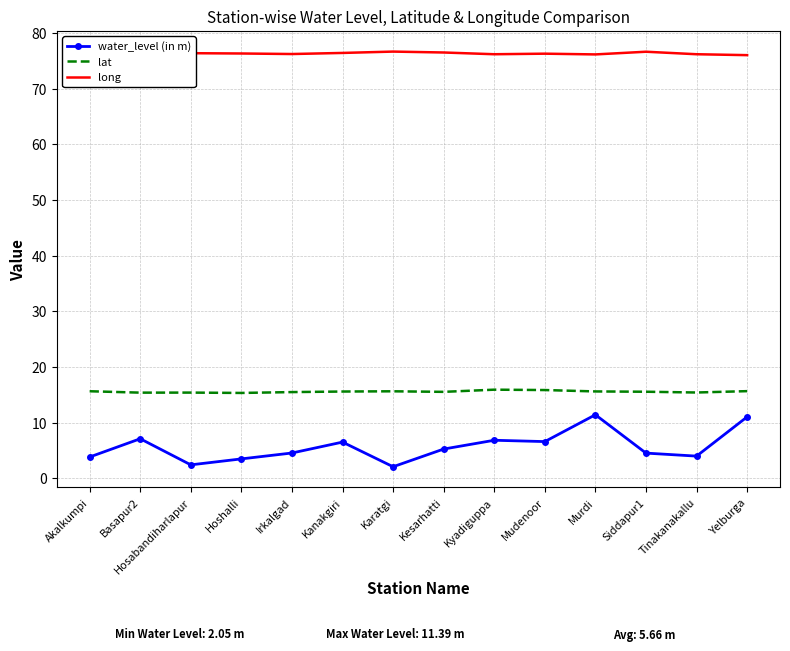

True or false: water_level (in m) has more than 1 interior local peaks.

True